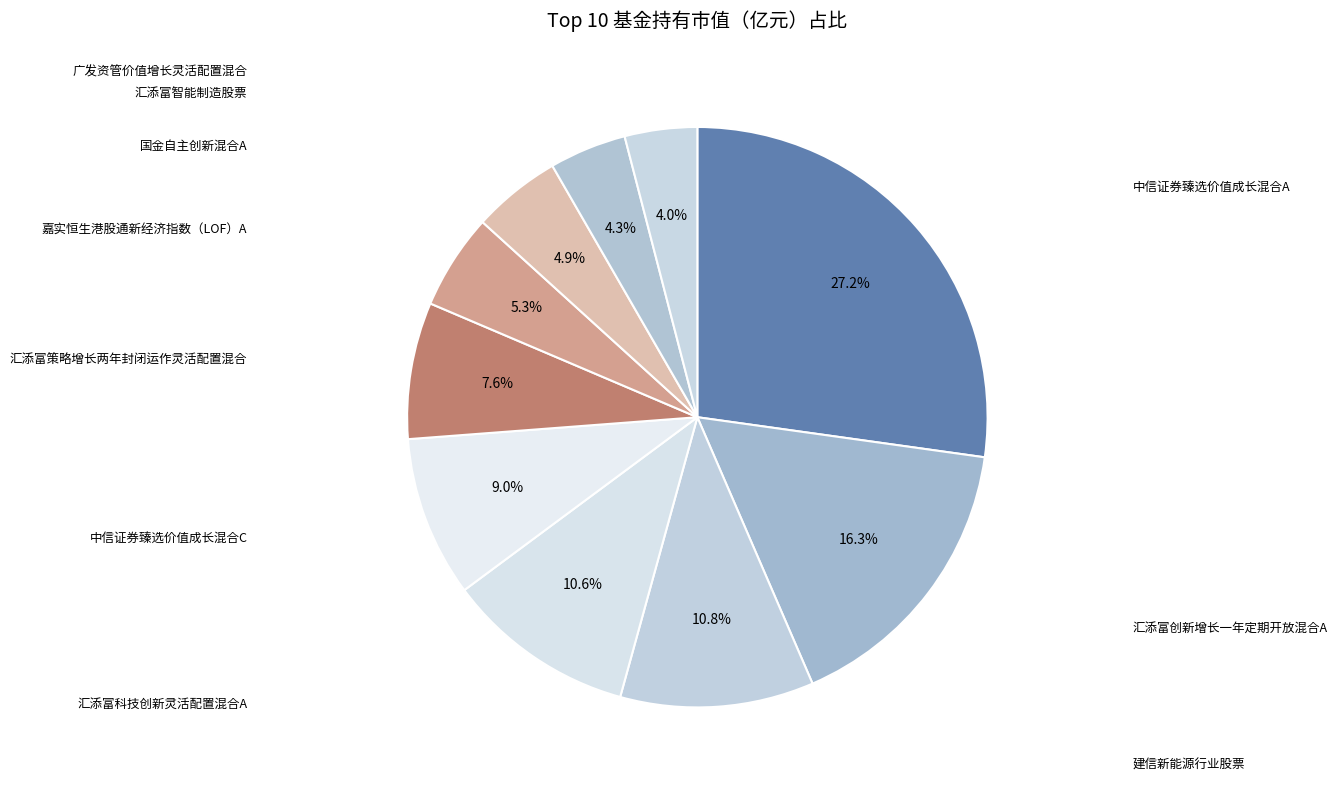

Which slice is the smallest?

广发资管价值增长灵活配置混合